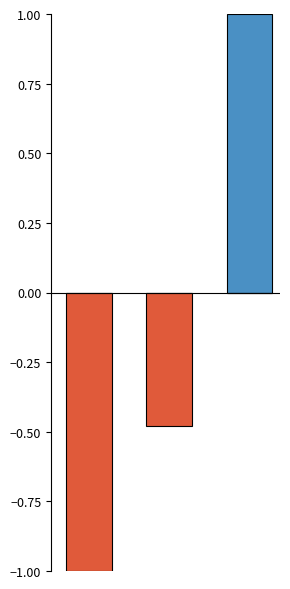

What is the value of the Positive bar at the 3rd from the left?

1.0